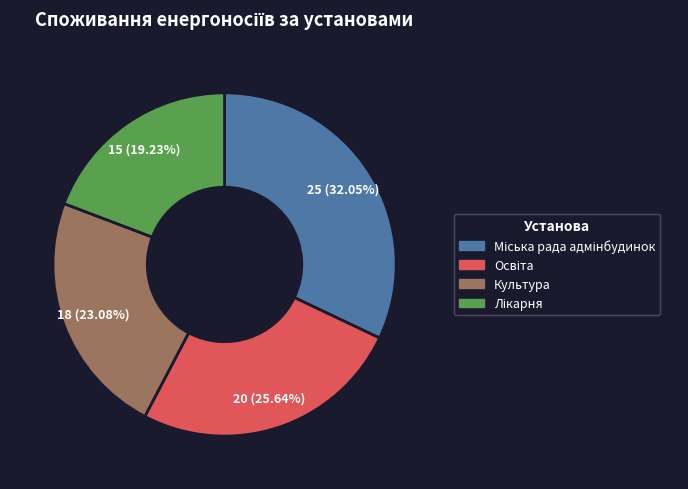

To the nearest percent, what is the average slice percentage?

25%